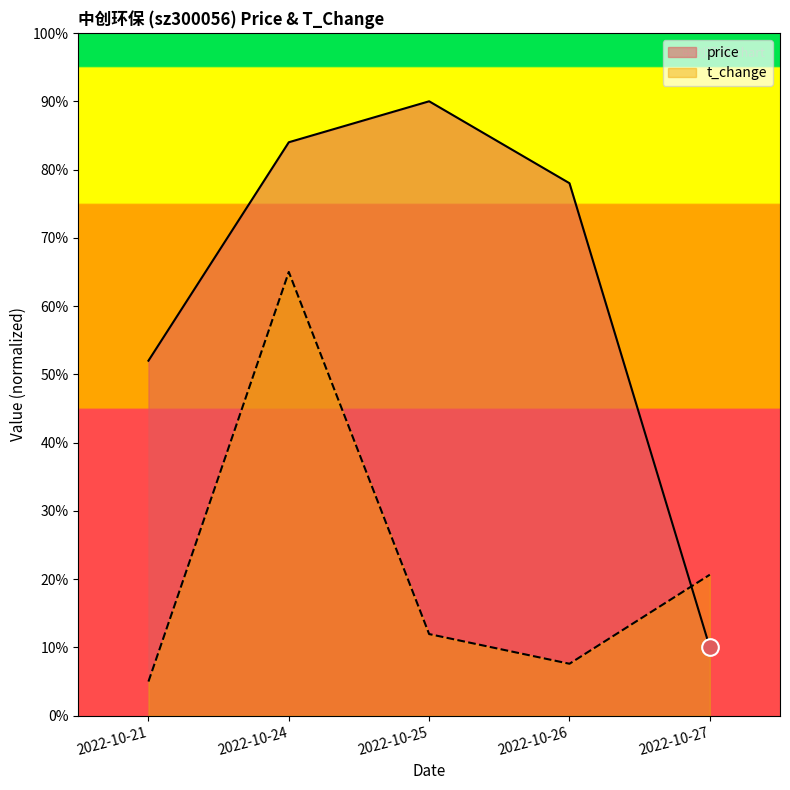

Is it true that t_change equals 0.4 at 2022-10-26?

False